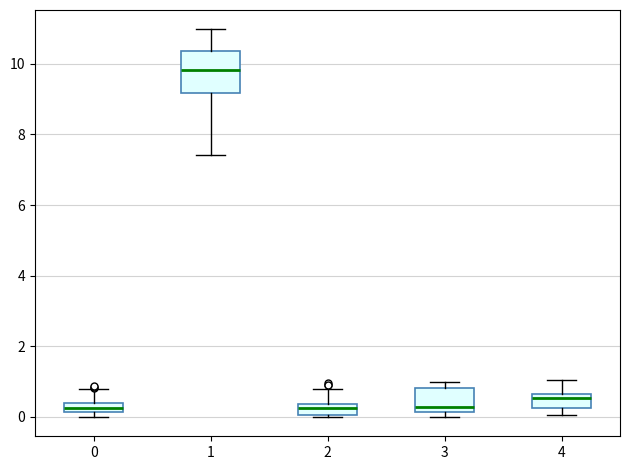

Where is the lower edge of the box at x = 0 on the y-axis? The values are not printed on the chart, so give them approximately, as read against the axis.

0.2